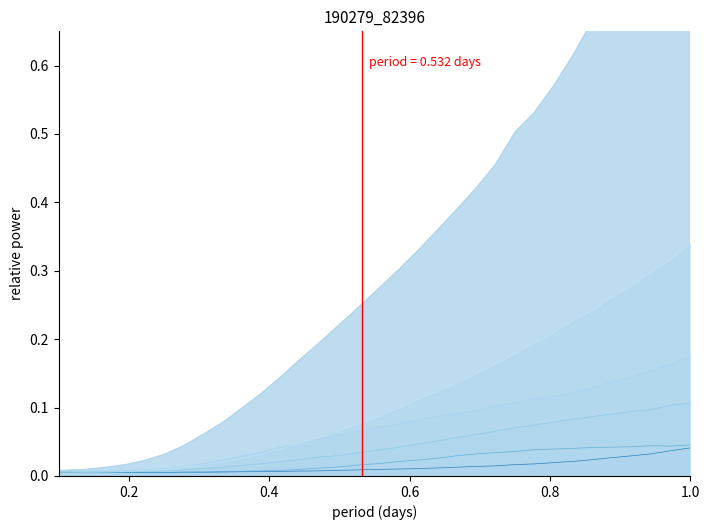

Does the chart have visible grid lines?

No